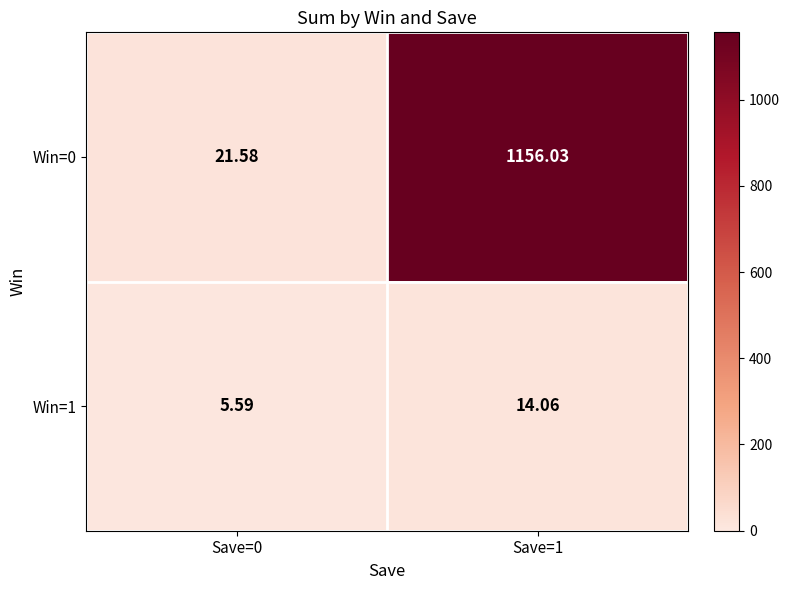

How many series are shown in this chart?

2